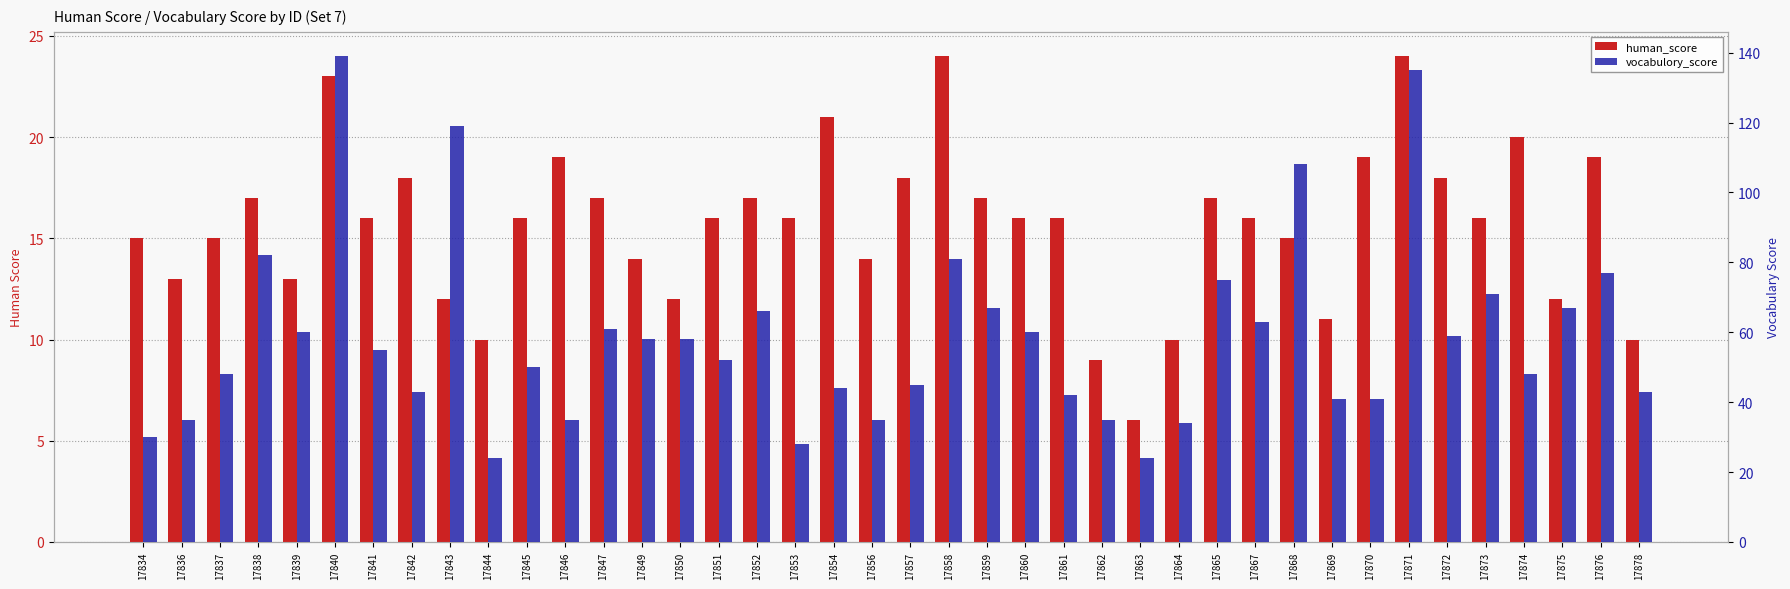

Is it true that human_score equals 16 at 17871?

False